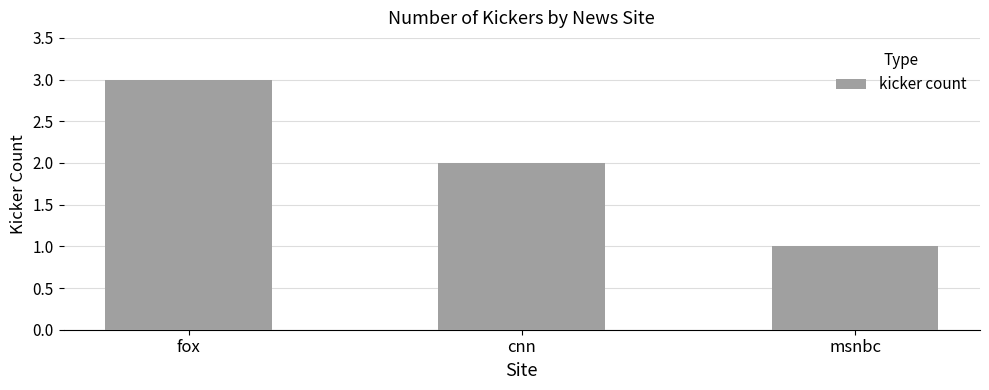

Reading right to left, list all the values displayed in this chart.

1	2	3